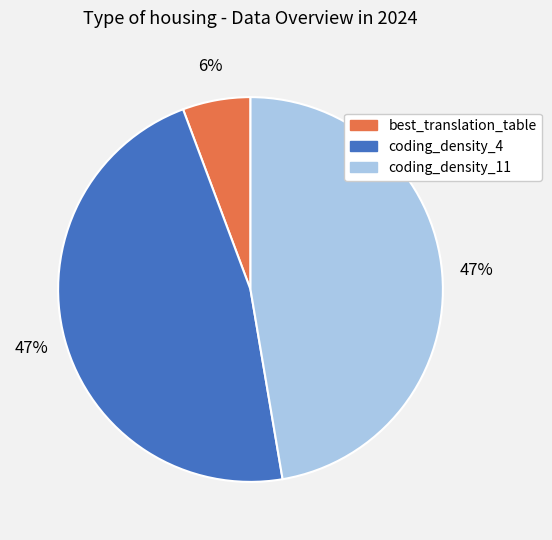

Count the number of slices in the pie.

3